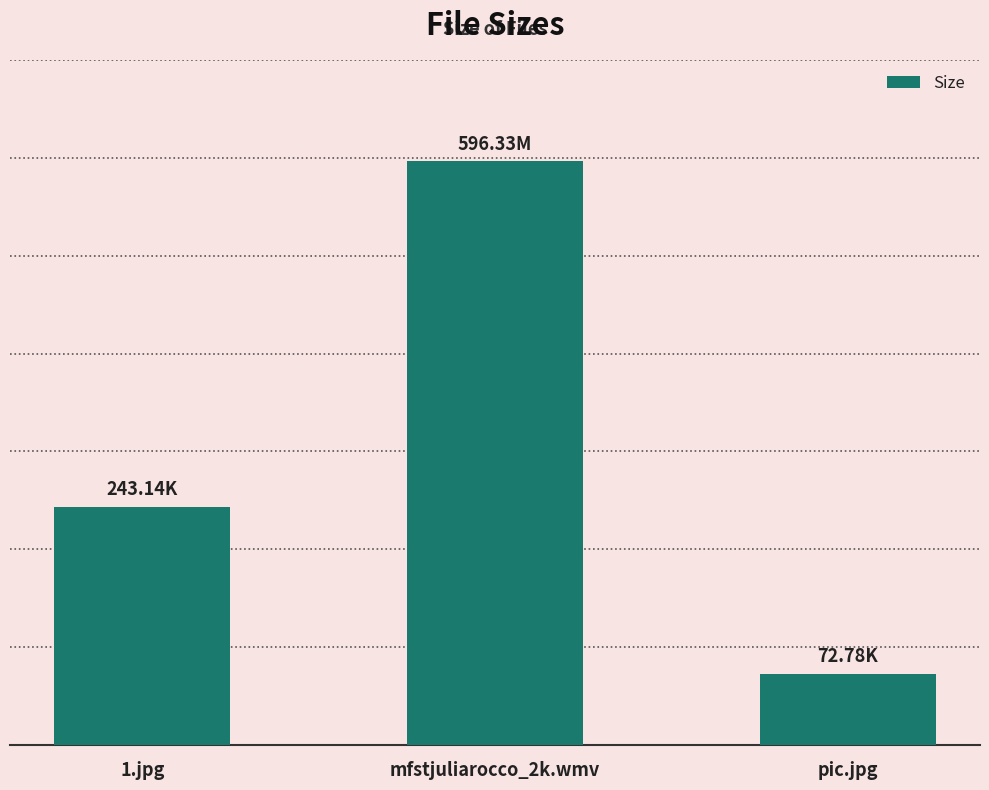

What is the difference between the values at pic.jpg and mfstjuliarocco_2k.wmv?

523.6